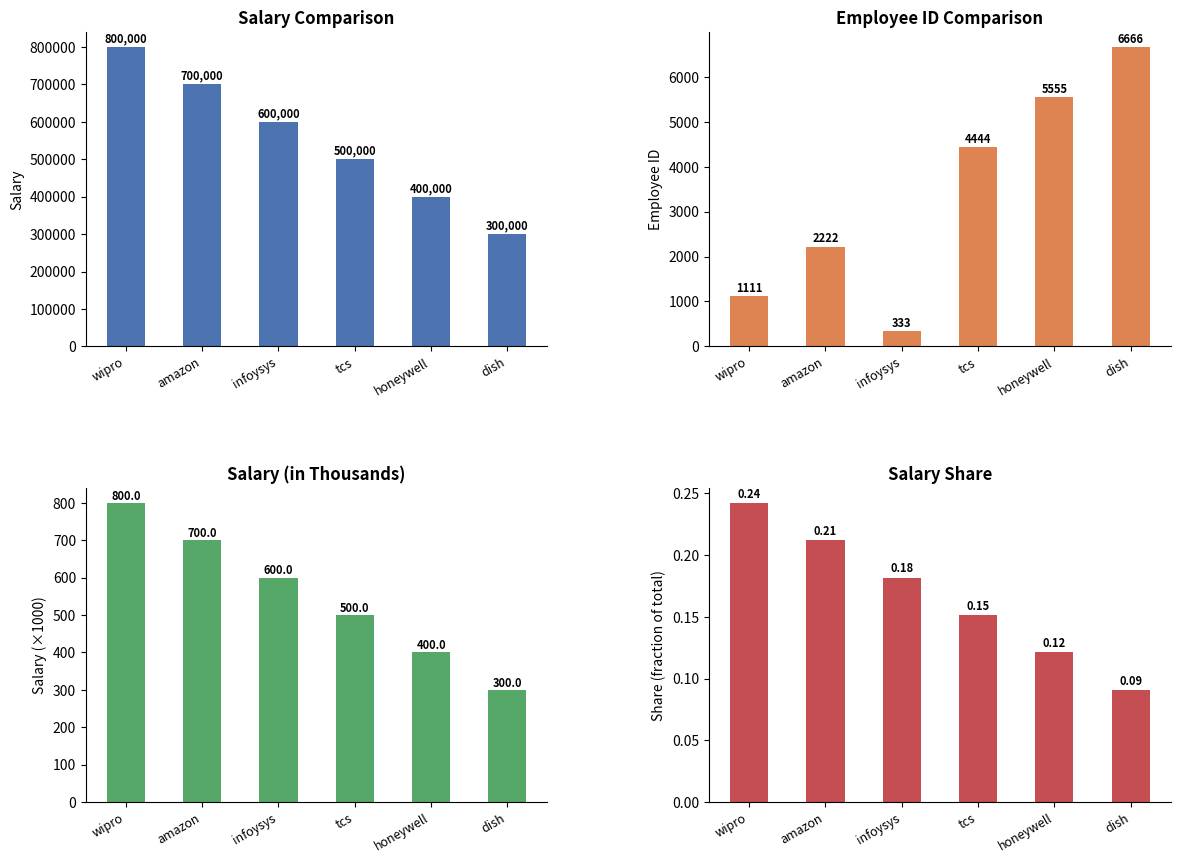

True or false: salary share has a value of 0.1 at dish.

True